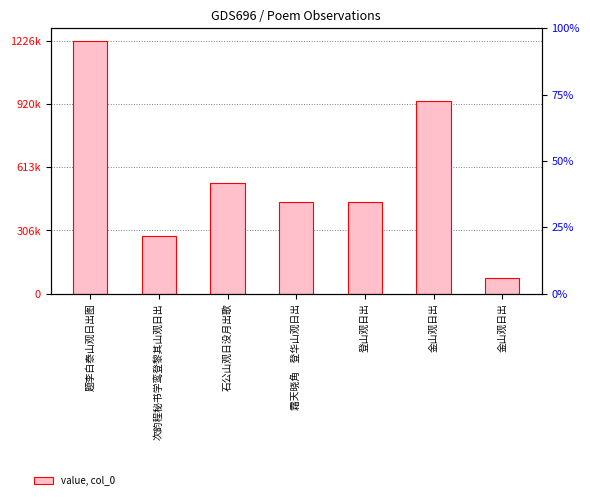

True or false: the data shows 76723 at 金山观日出.

True